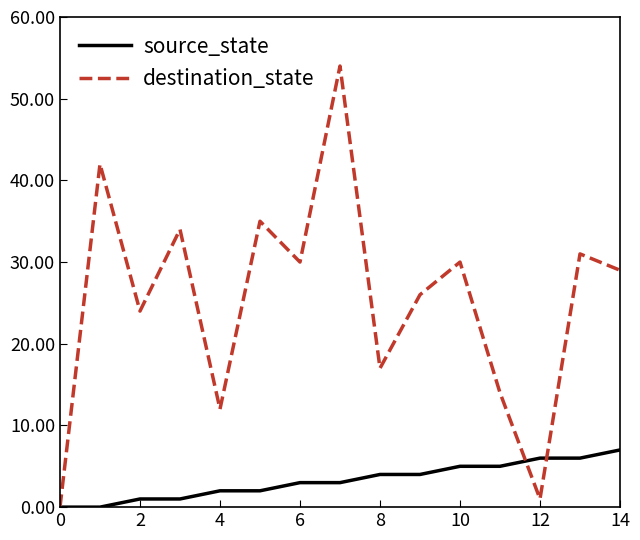

What is the difference between the maximum and minimum values in the source_state series?

7